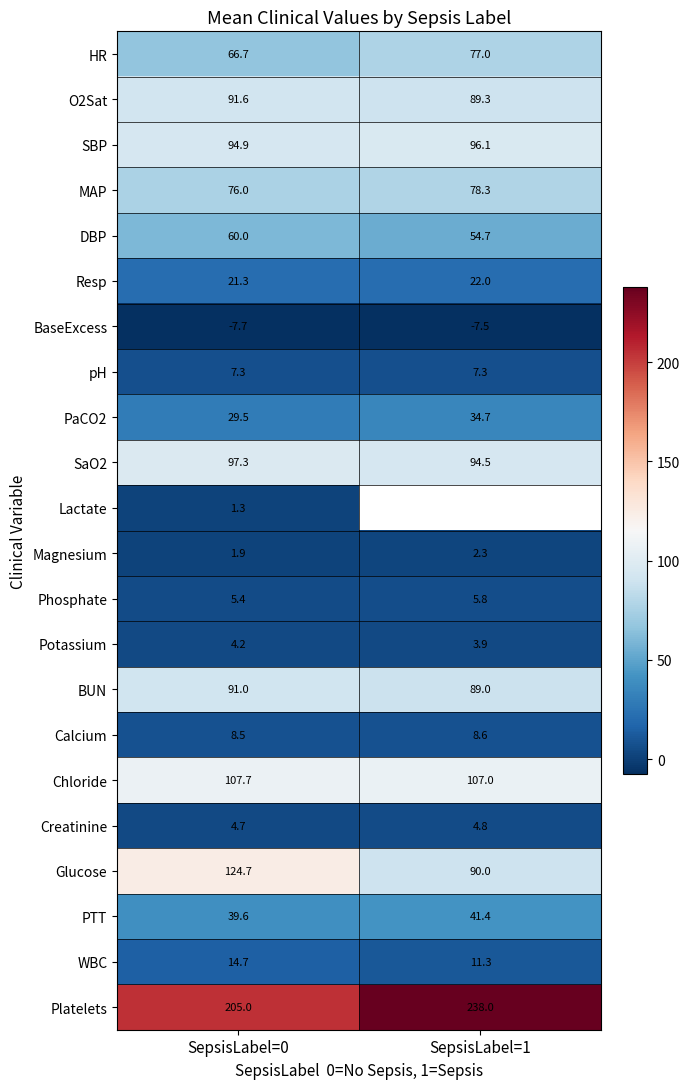

How many series are shown in this chart?

22